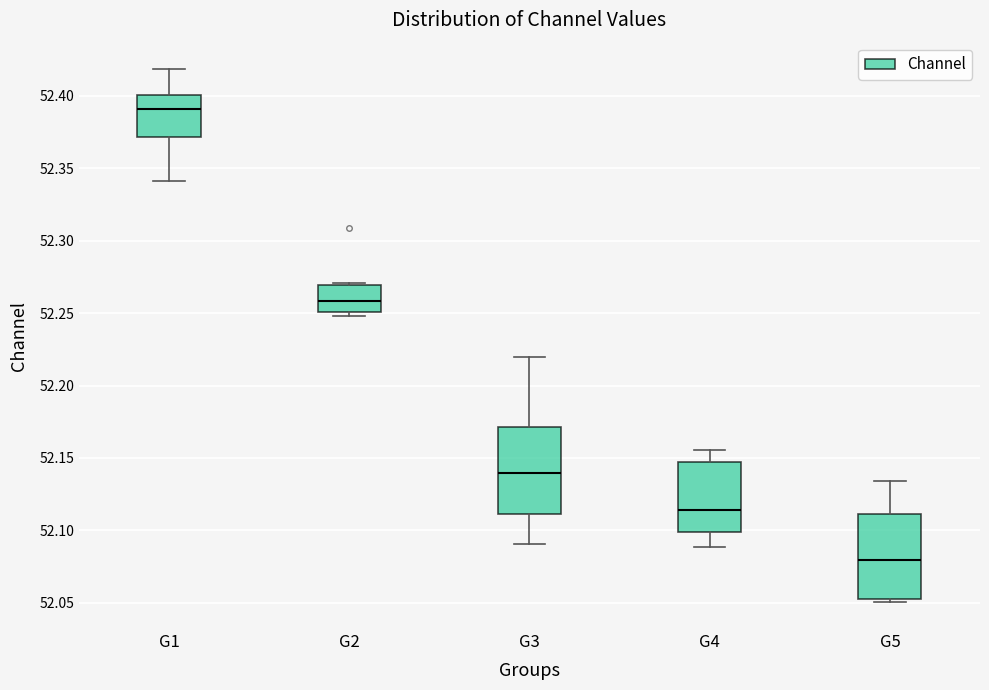

Reading left to right, transcribe this box plot: for each box, give where its median line is, the range the box spans, and where its two whiskers end, as read against the y-axis. The values are not printed on the chart, so give them approximately, as read against the axis.

G1: median 52.390, box 52.370 to 52.400, whiskers 52.340 to 52.420
G2: median 52.260, box 52.250 to 52.270, whiskers 52.250 (just below the box's lower edge) to 52.270 (just above the box's upper edge)
G3: median 52.140, box 52.110 to 52.170, whiskers 52.090 to 52.220
G4: median 52.115, box 52.100 to 52.145, whiskers 52.090 to 52.155
G5: median 52.080, box 52.055 to 52.110, whiskers 52.050 to 52.135